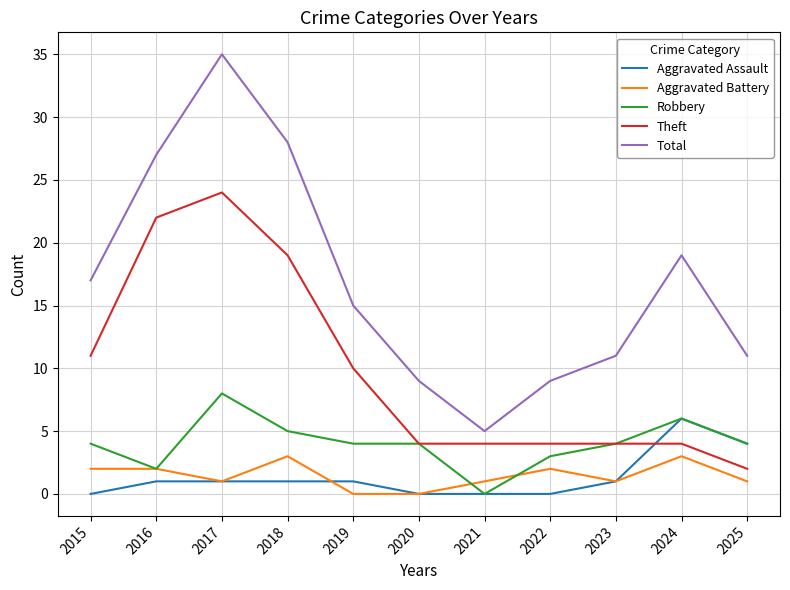

What is the average value of the Robbery series?

4